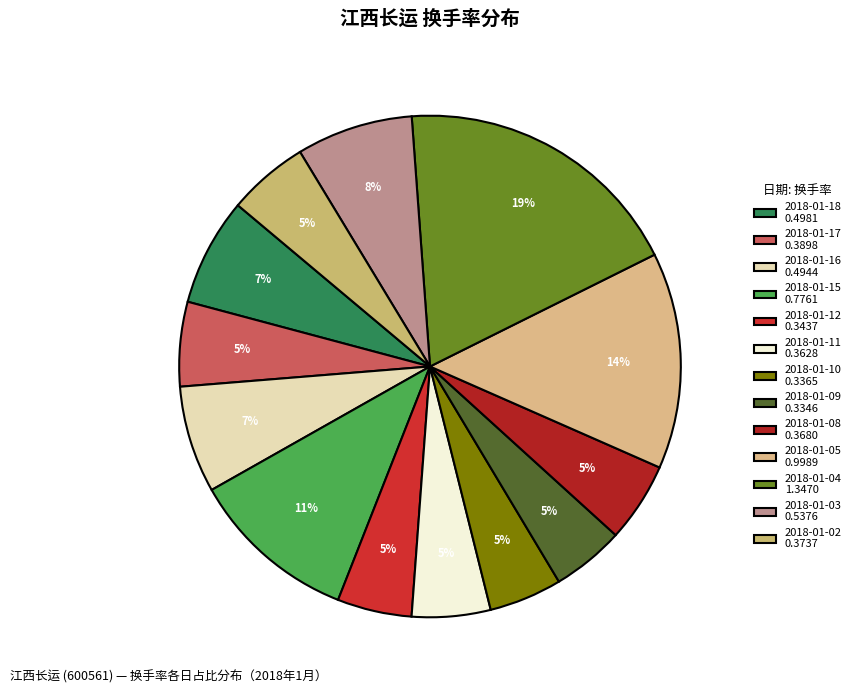

Count the number of slices in the pie.

13